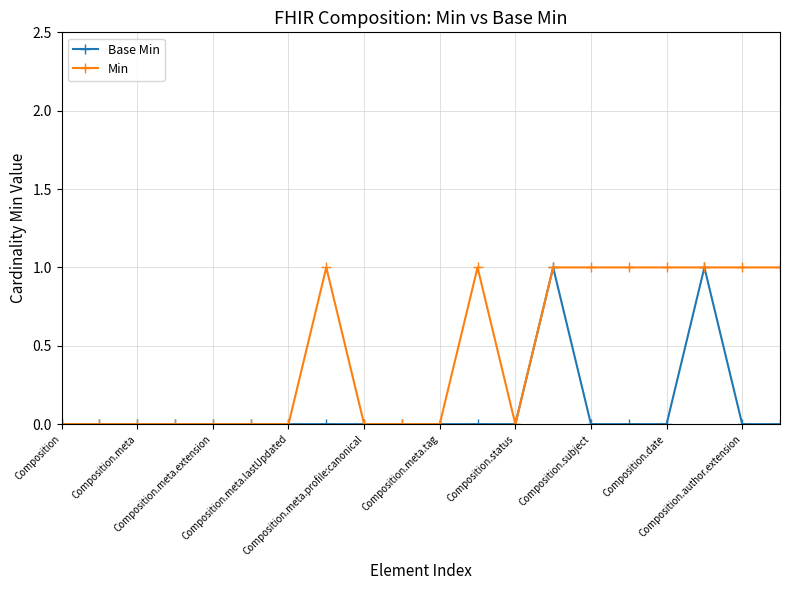

Which series has the largest total across all categories?

Min